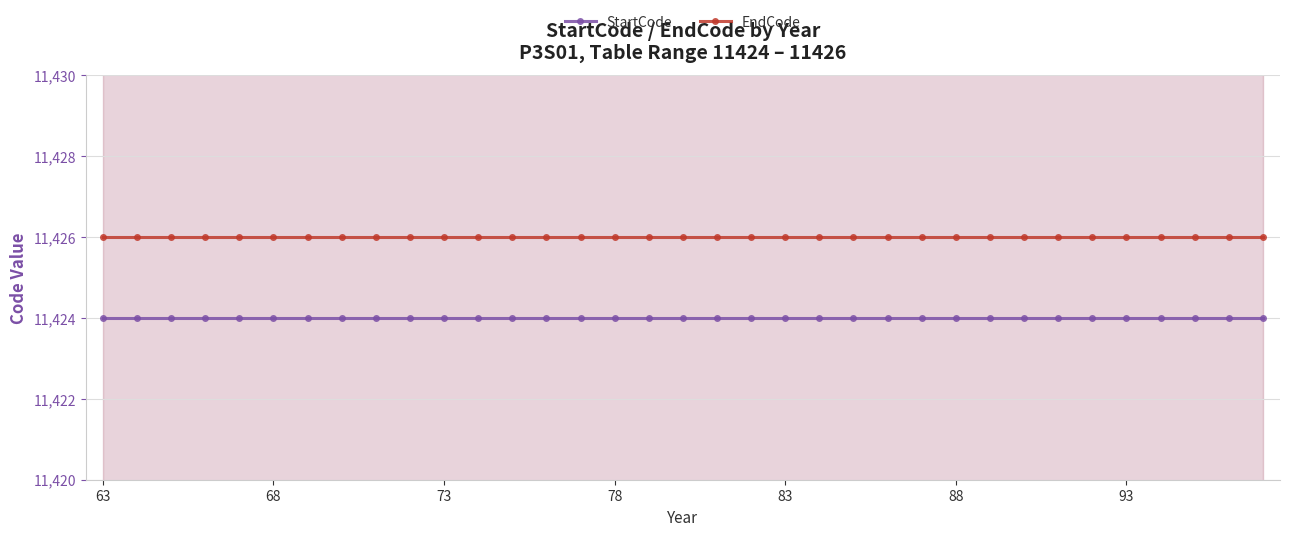

True or false: EndCode has a value of 3767 at 73.

False